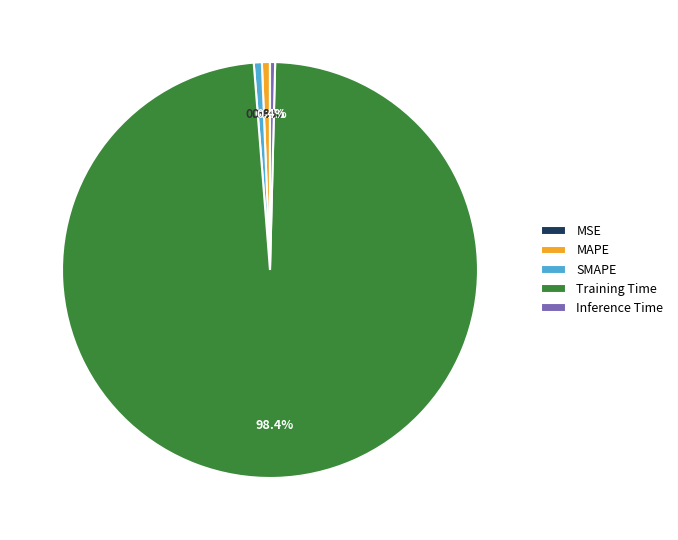

Does MAPE account for over 50% of the chart?

No